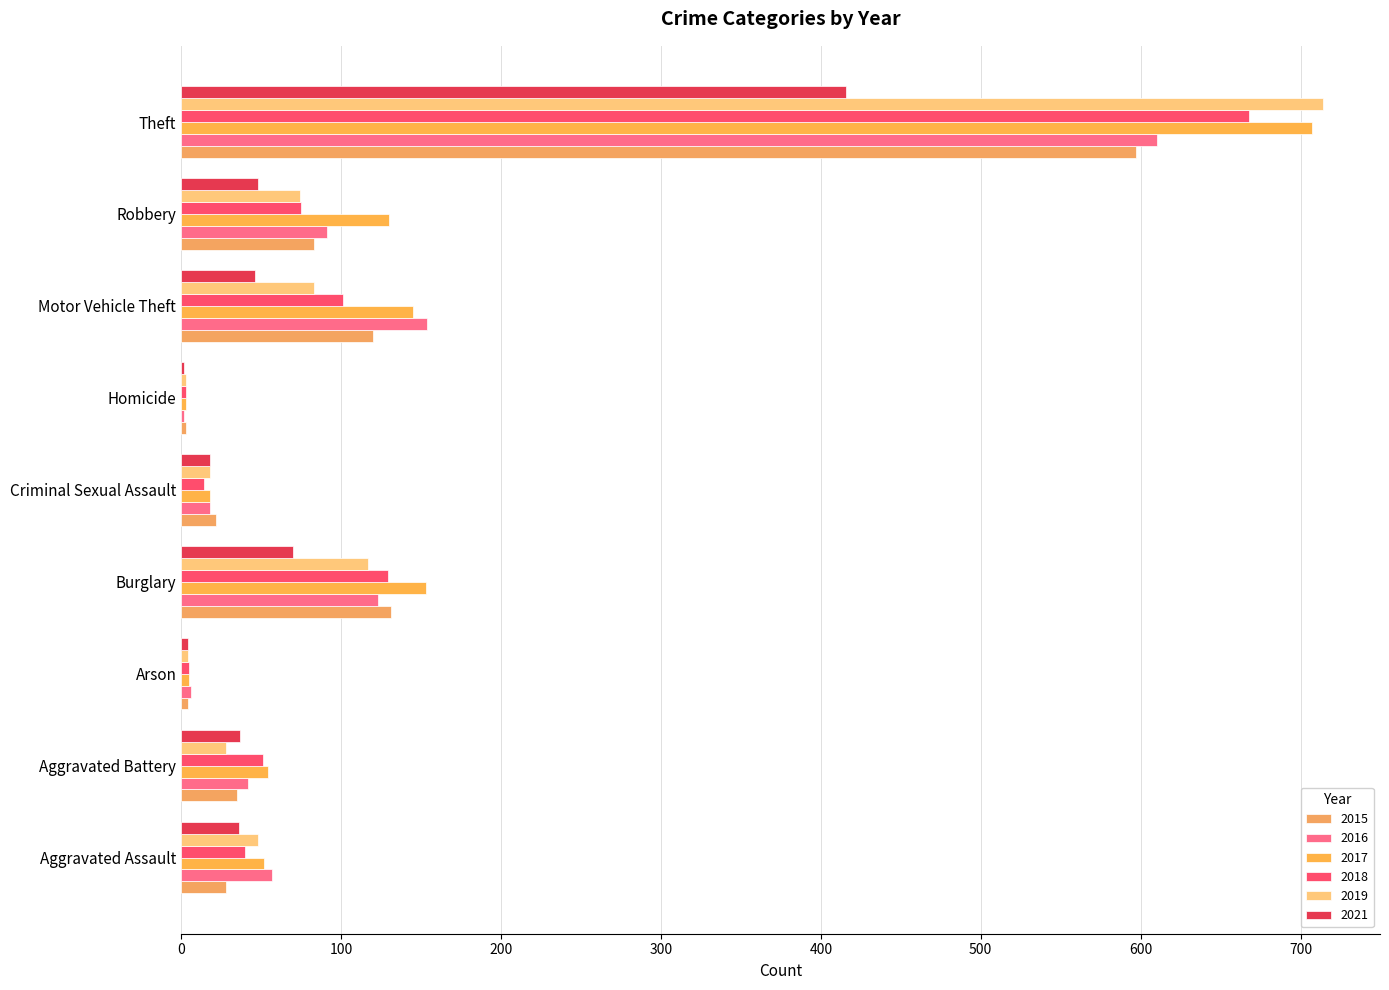

Is it true that 2017 equals 8 at Arson?

False